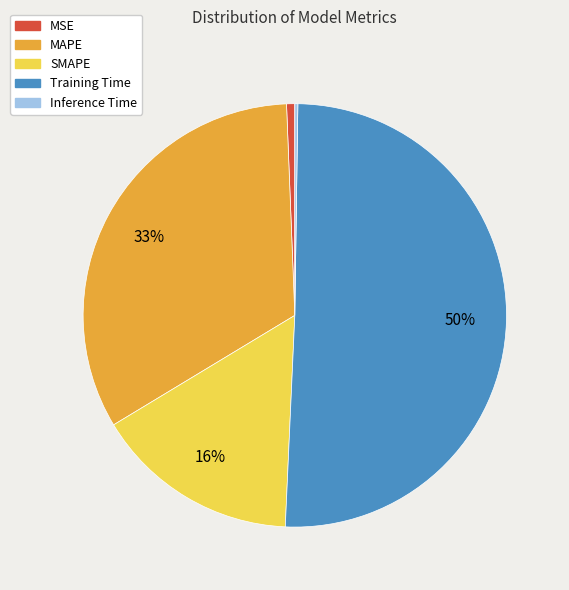

Do MAPE and MSE together represent more than half of the pie?

No